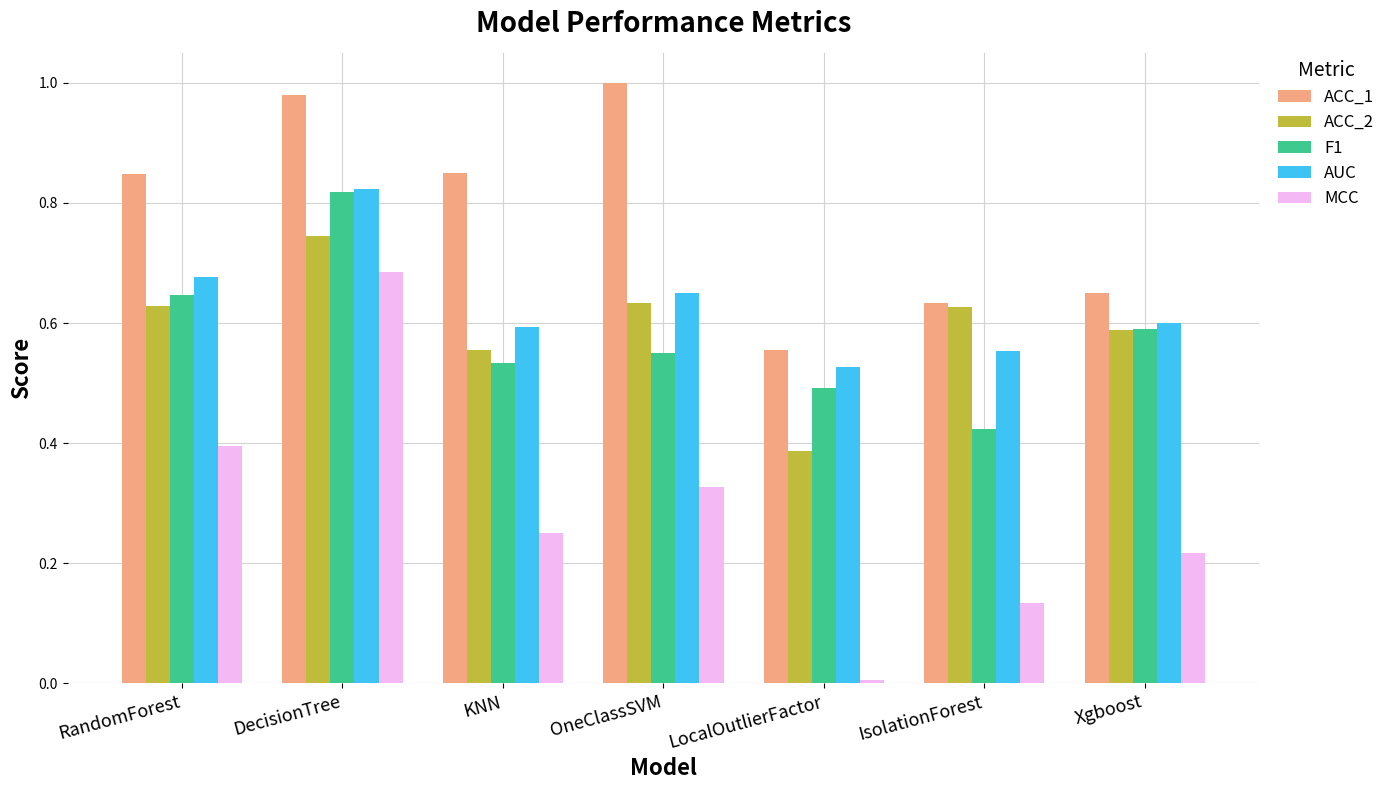

What is the label of the 3rd bar from the right?

LocalOutlierFactor